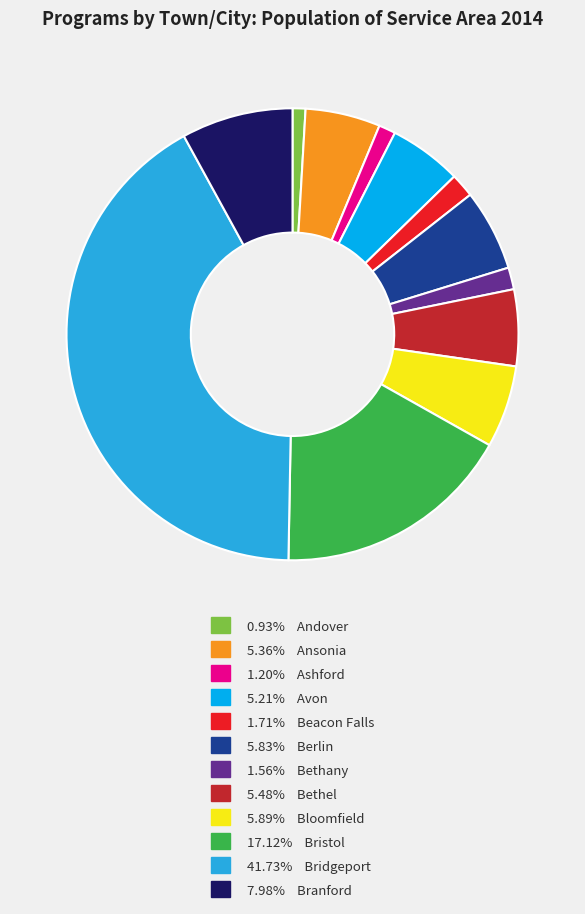

Is there a majority slice in this chart?

No